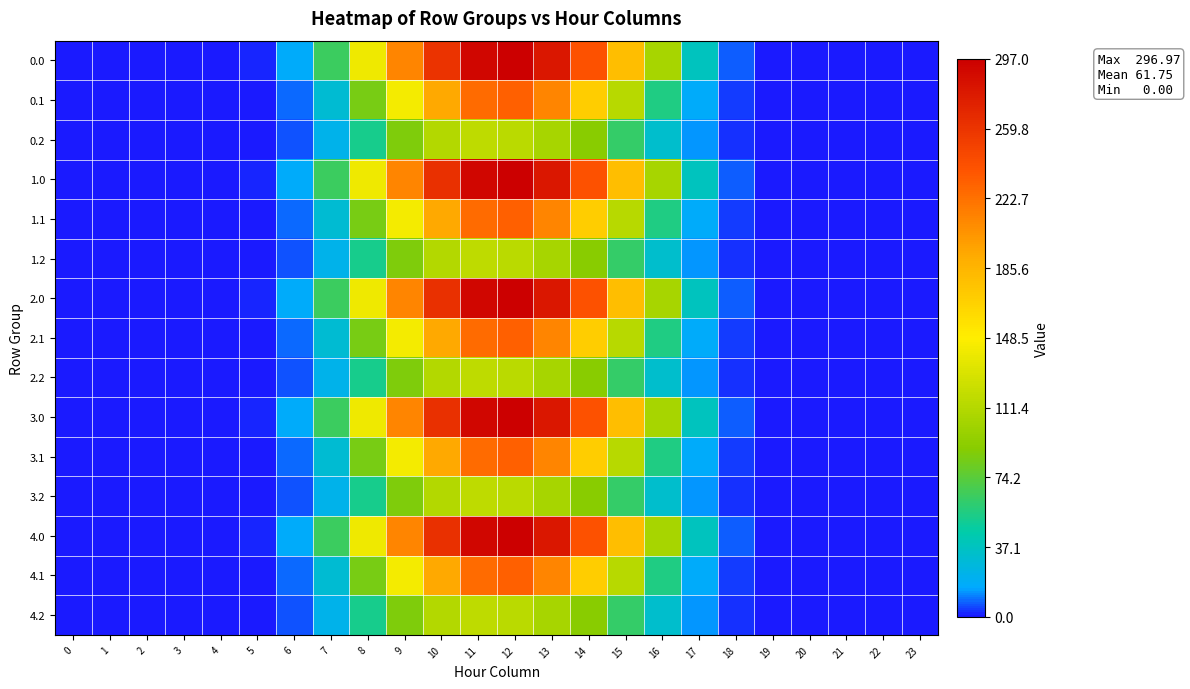

What is the greatest value displayed?

297.0